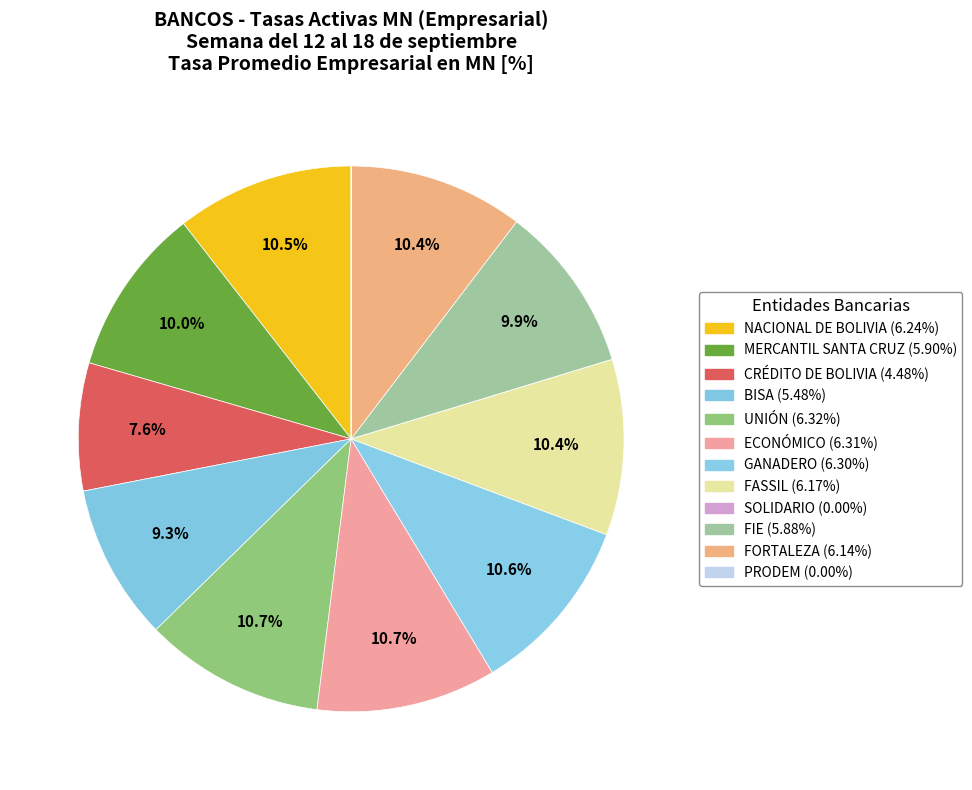

Do FIE and FORTALEZA together represent more than half of the pie?

No